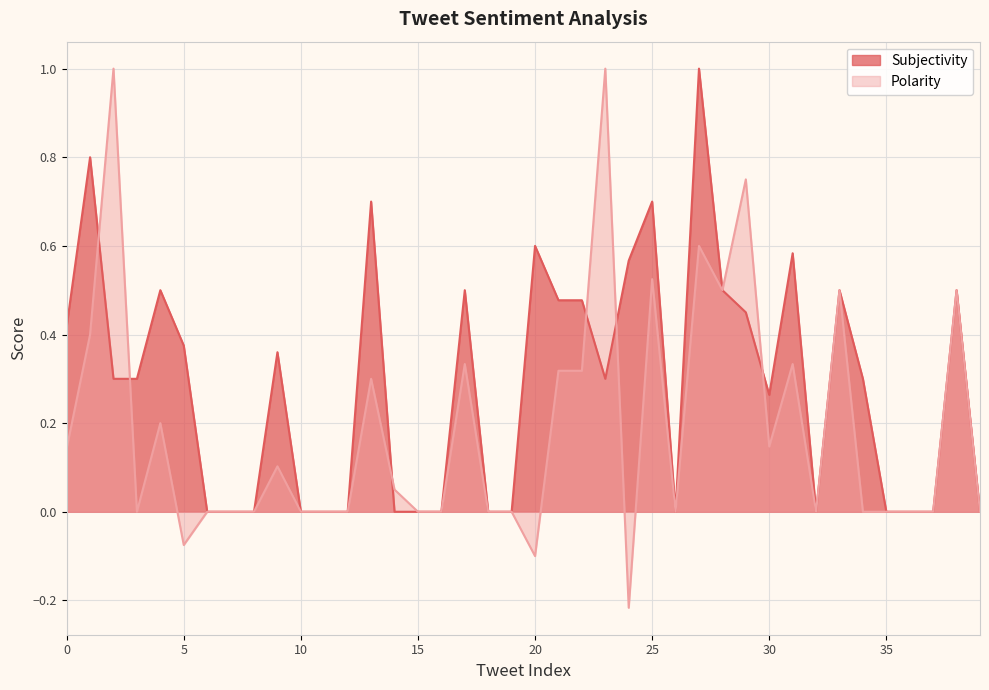

What is the approximate value of Polarity at 22?

0.3